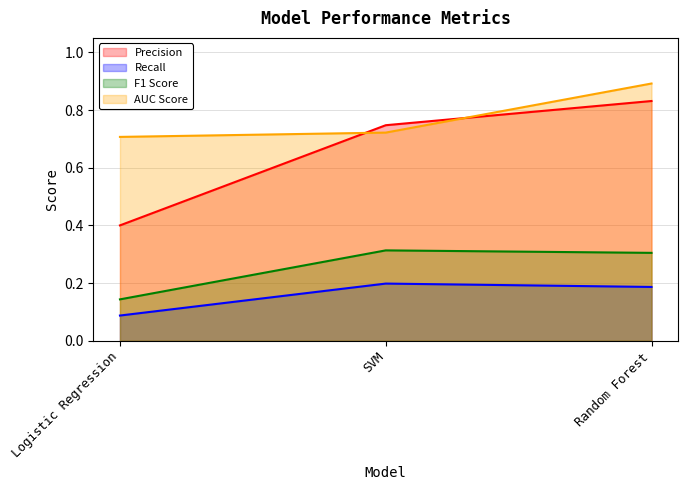

What are all the series names shown in the legend?

Precision, Recall, F1 Score, AUC Score